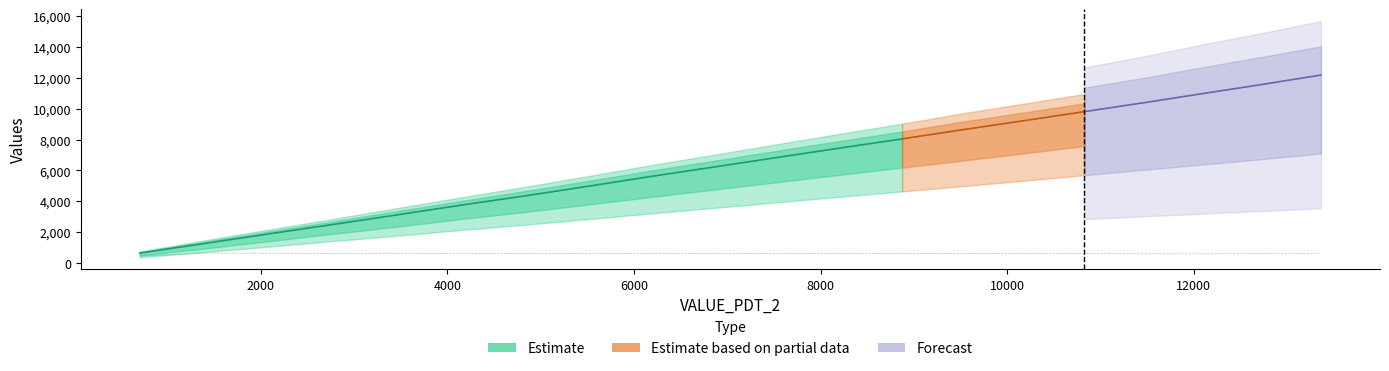

At which label does VALUE_SMQ_2 reach its peak?

13362.29640824883